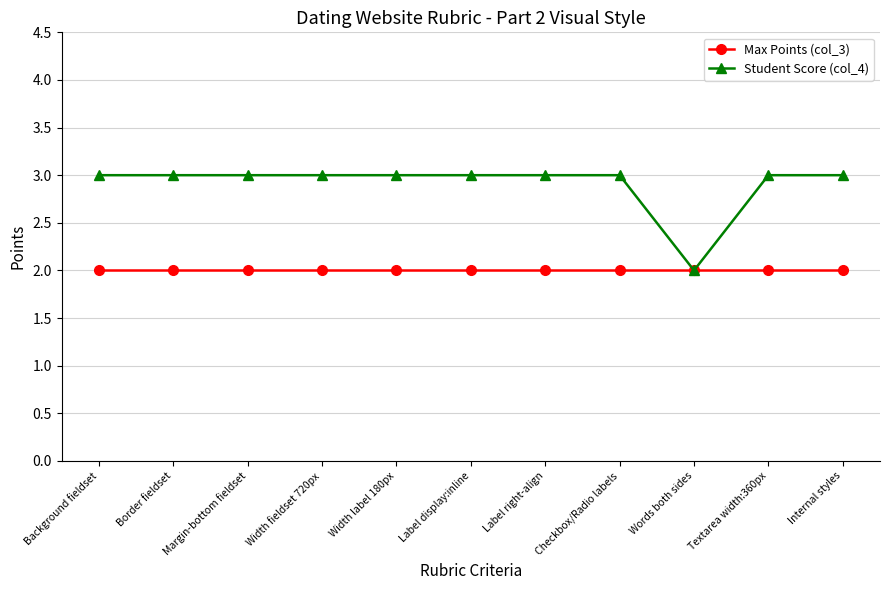

At Label right-align, list the series in order from largest to smallest.

Student Score (col_4), Max Points (col_3)